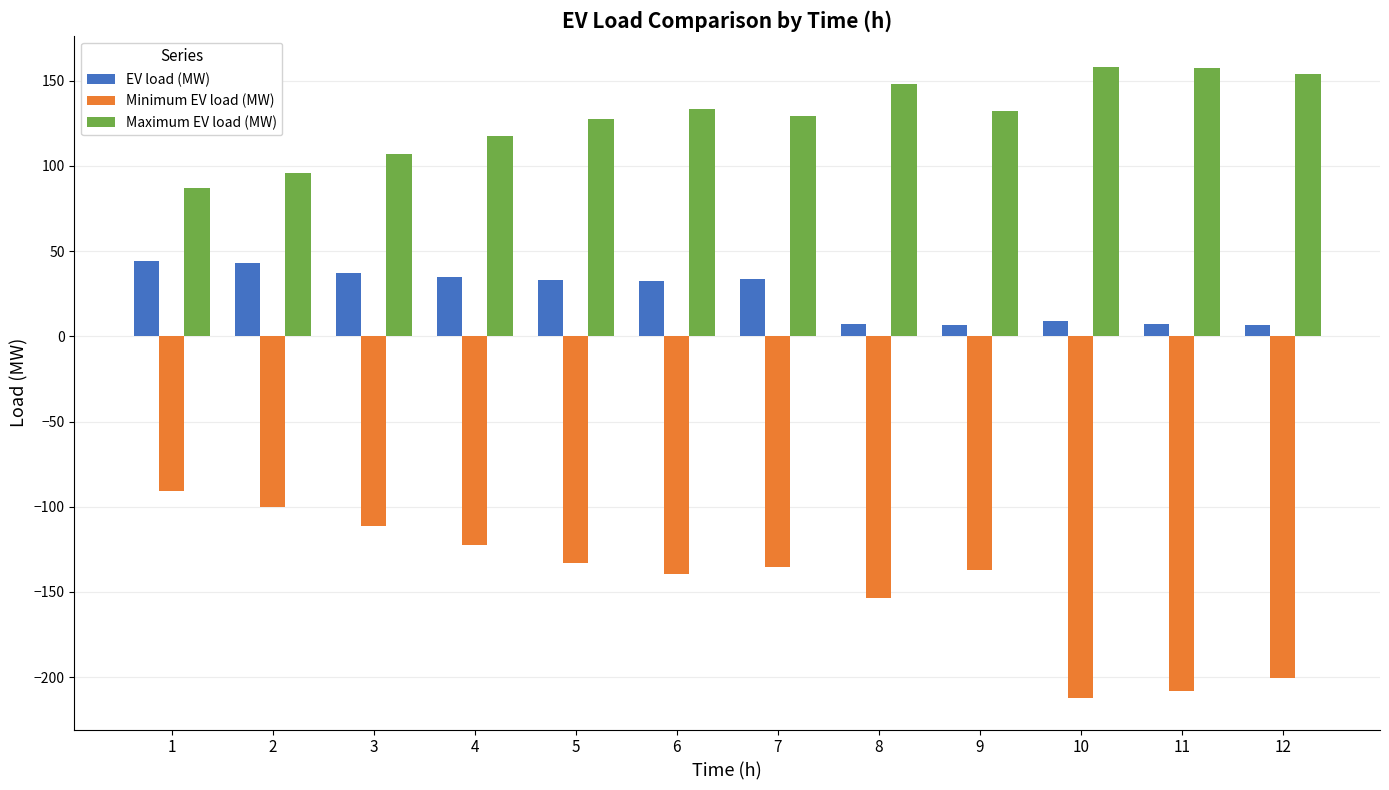

List the series in order of their peak value, highest first.

Maximum EV load (MW), EV load (MW), Minimum EV load (MW)